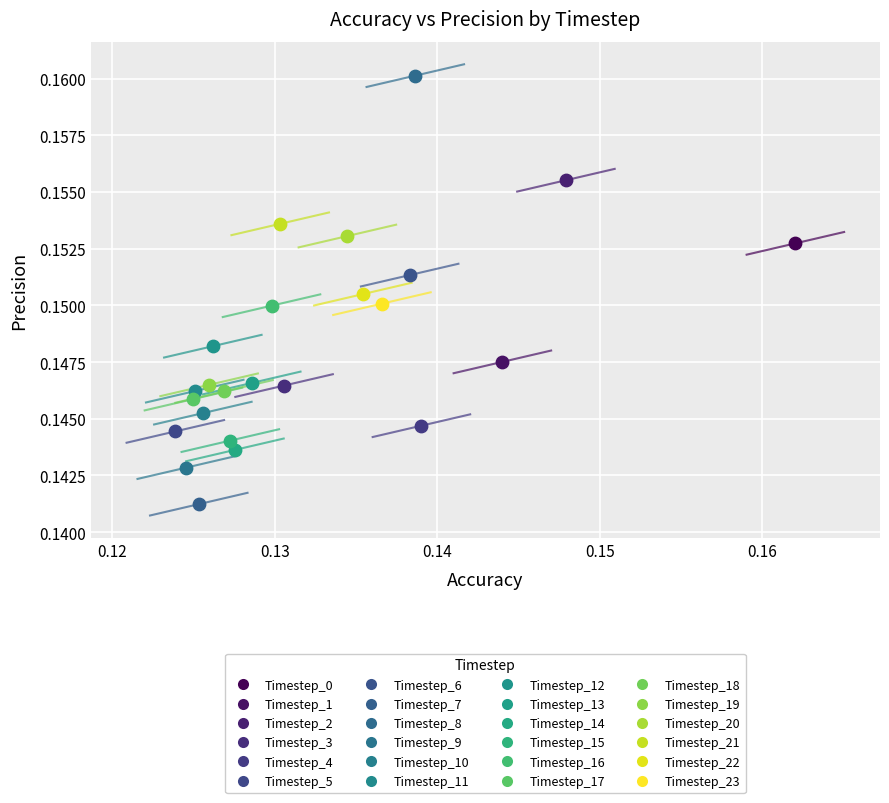

Which series contains the lowest Y value?

Timestep_7